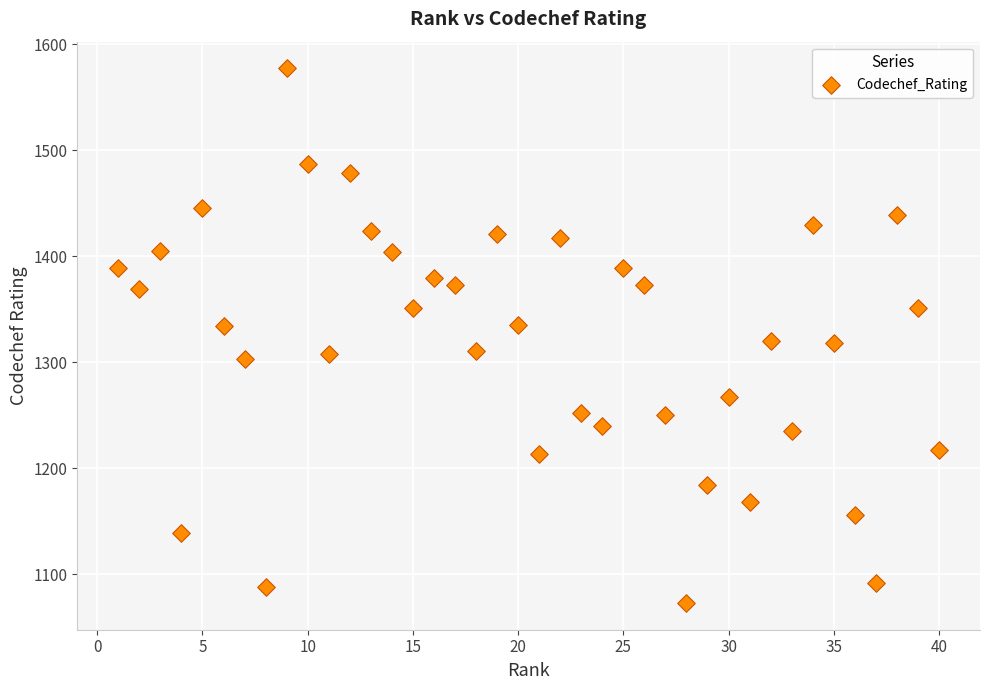

What is the range of Y values (max minus min)?

504